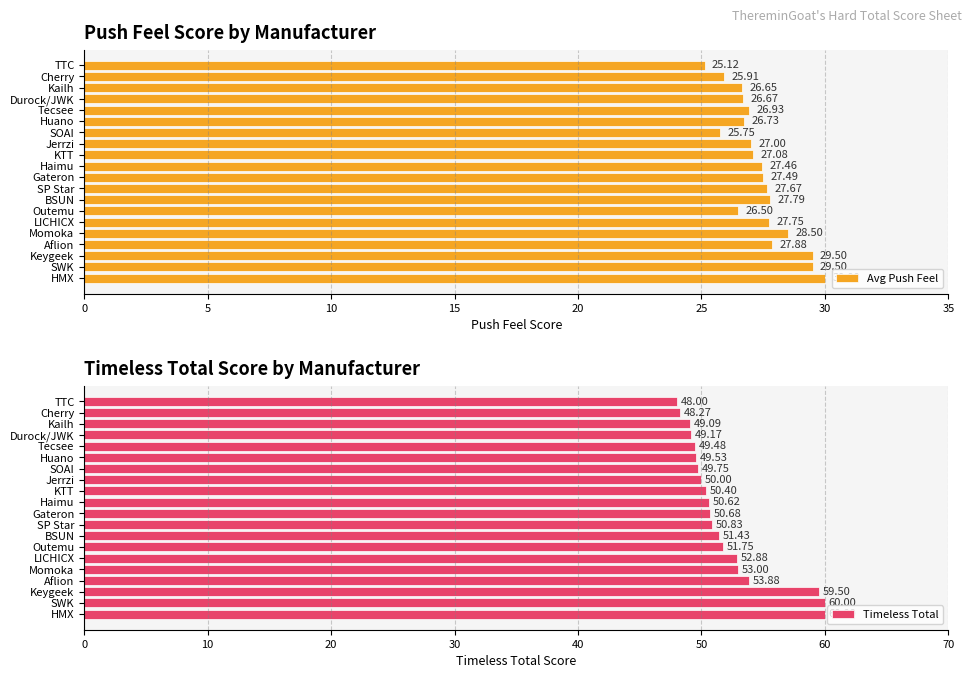

What is the difference between the maximum and minimum values in the Timeless Total series?

12.0